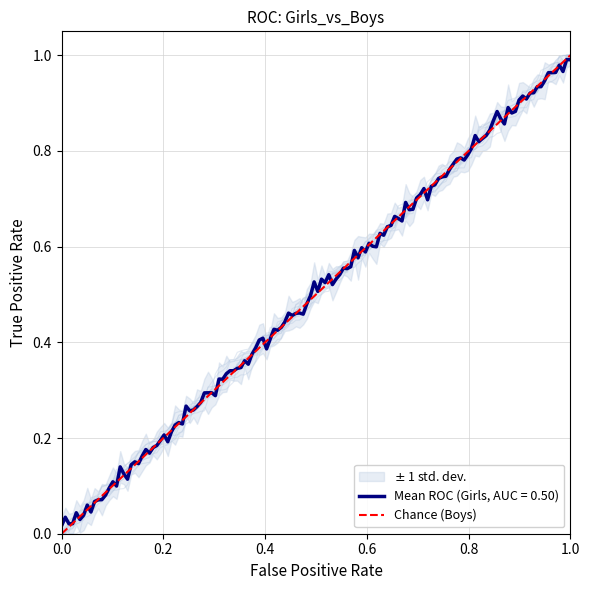

Rank the categories by value from highest to lowest.

1.0, 0.0